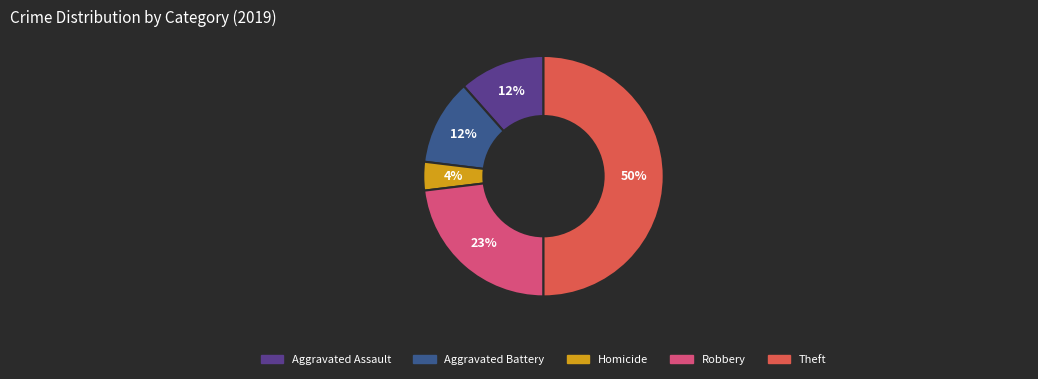

Do Aggravated Battery and Homicide together represent more than half of the pie?

No